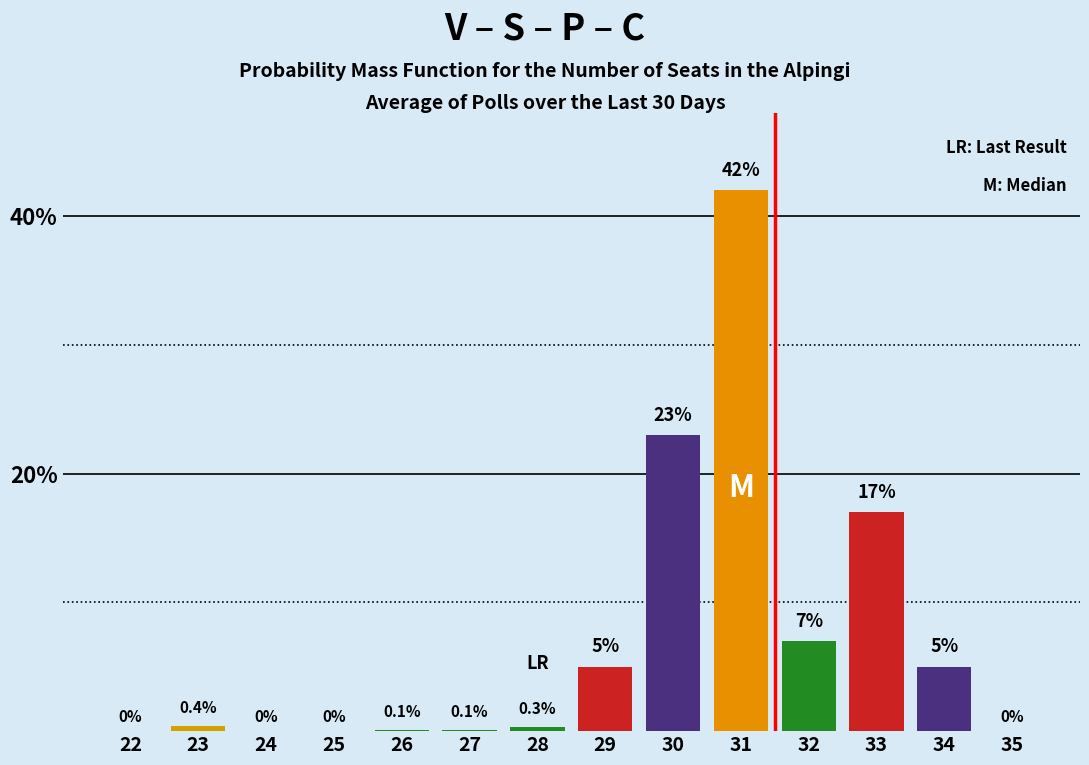

Reading left to right, extract all data points from this chart.

22=0.0	23=0.4	24=0.0	25=0.0	26=0.1	27=0.1	28=0.3	29=5.0	30=23.0	31=42.0	32=7.0	33=17.0	34=5.0	35=0.0